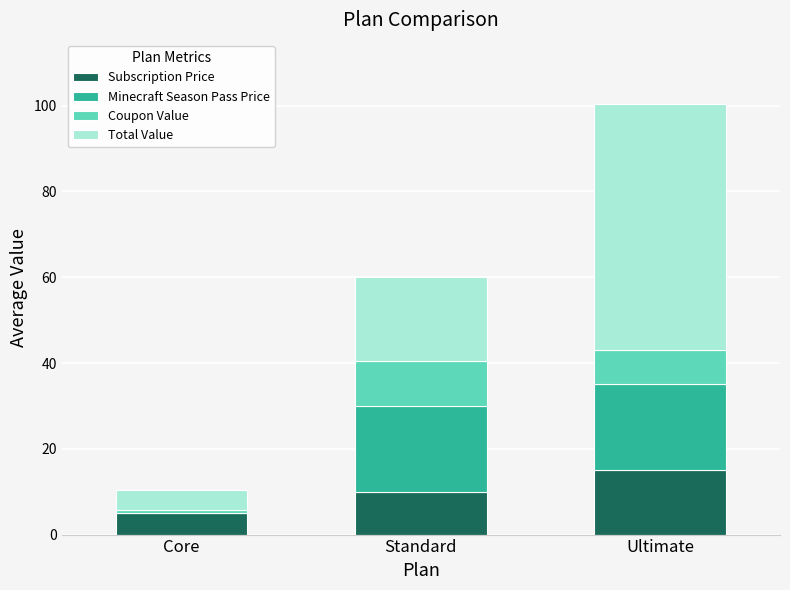

What is the total value across all series at Standard?

60.0